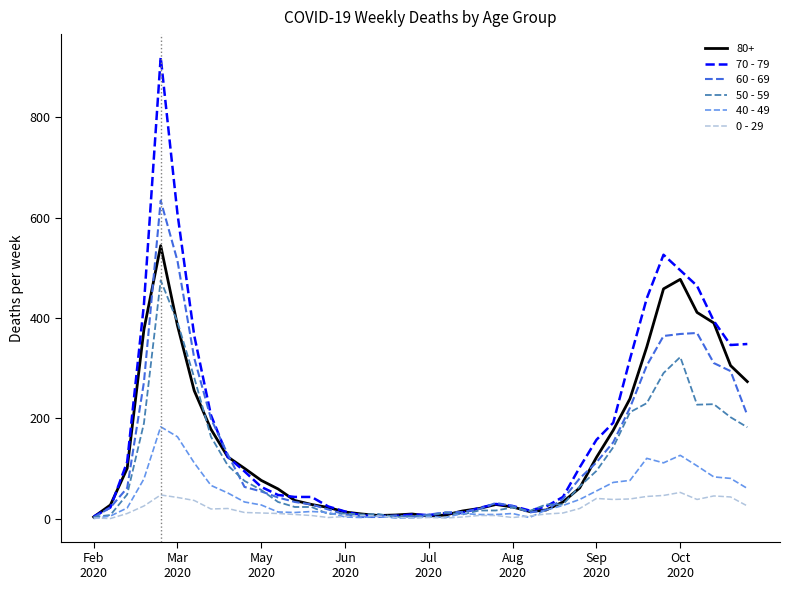

Which series has the widest spread of values?

70 - 79